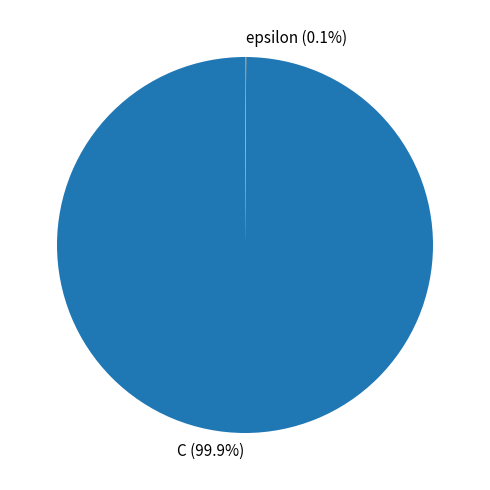

To the nearest percent, what is the average slice percentage?

50%